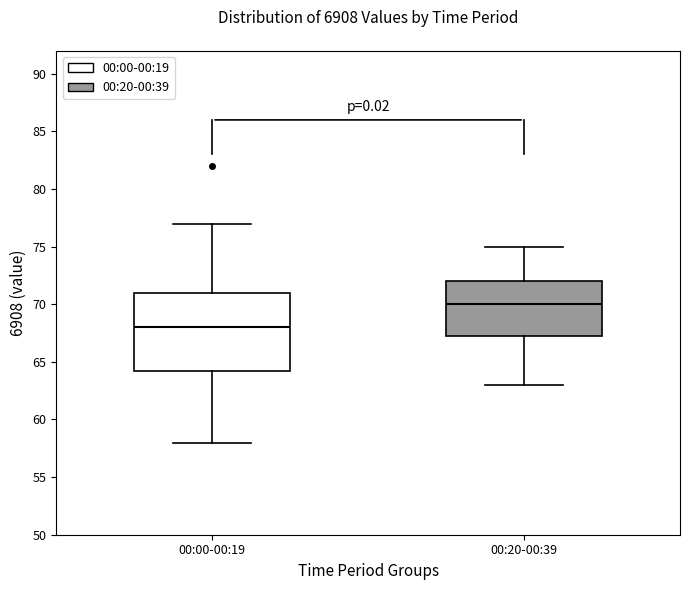

Where is the upper edge of the box for 00:20-00:39 on the y-axis? The values are not printed on the chart, so give them approximately, as read against the axis.

72.0